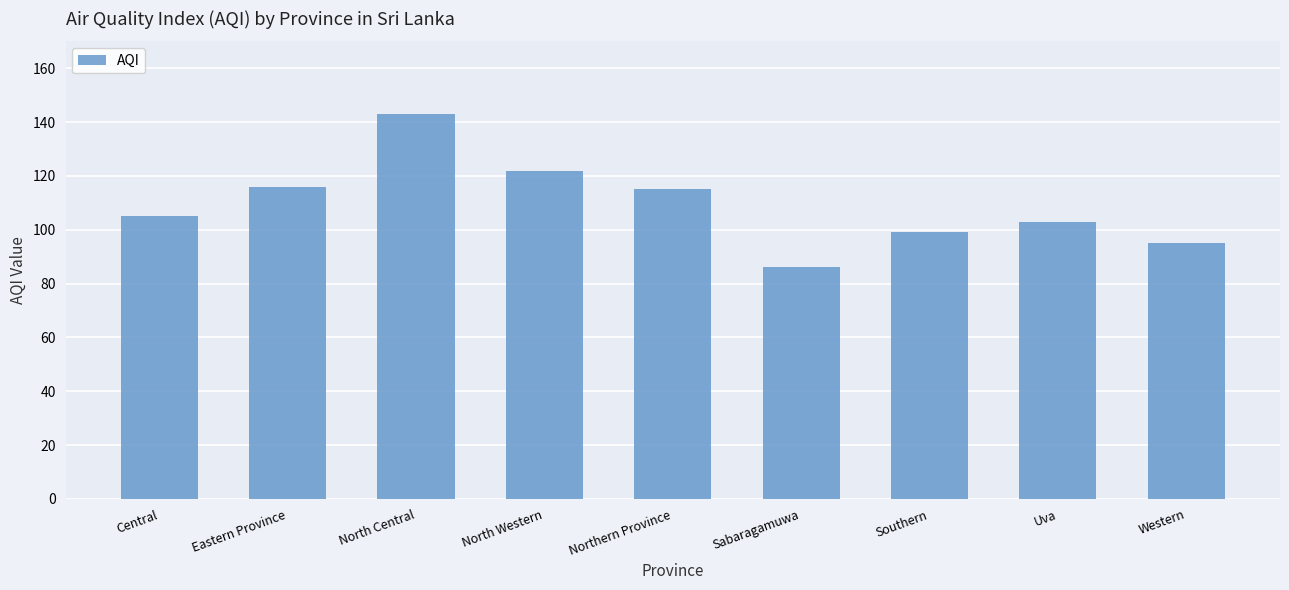

Is it true that the value at Central is 42?

False